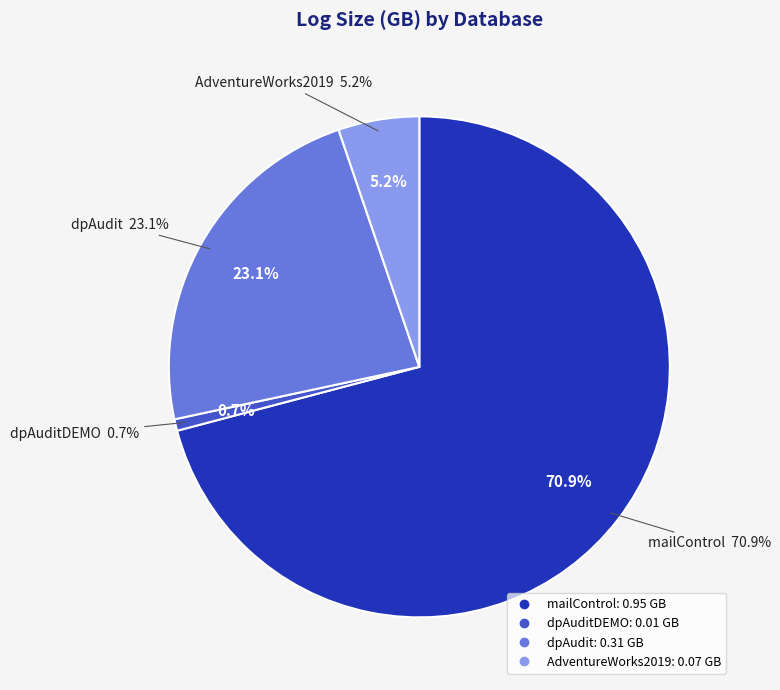

Count the number of slices in the pie.

4